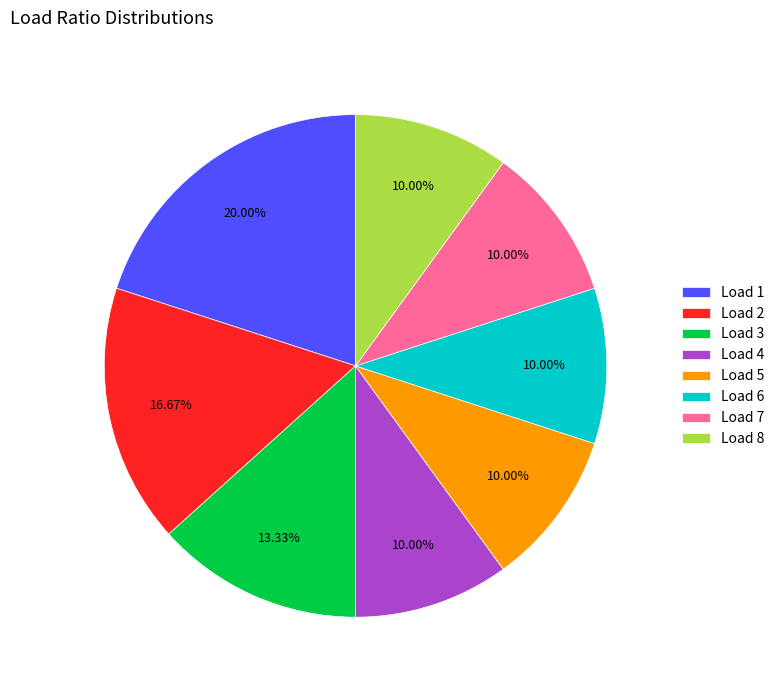

Does Load 1 account for over 50% of the chart?

No